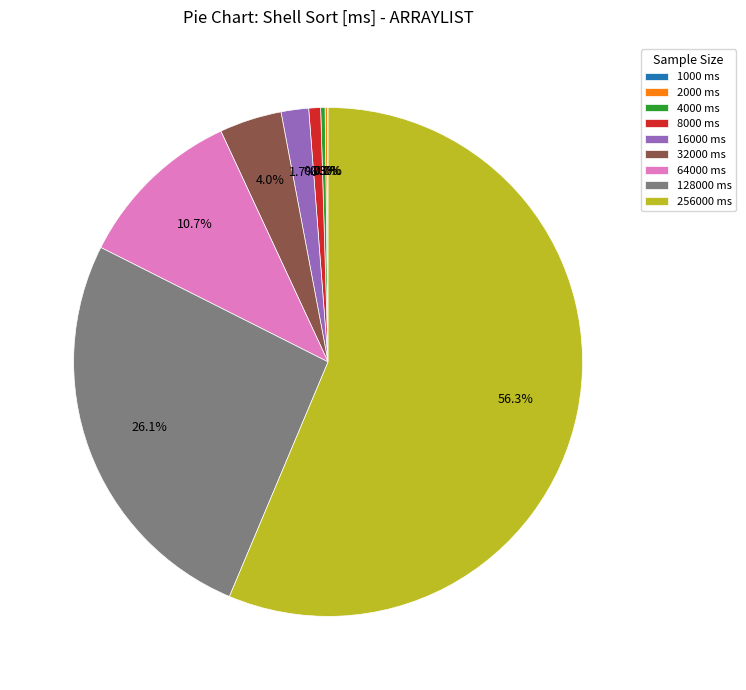

To the nearest percent, what is the combined percentage of 4000 and 128000?

26%